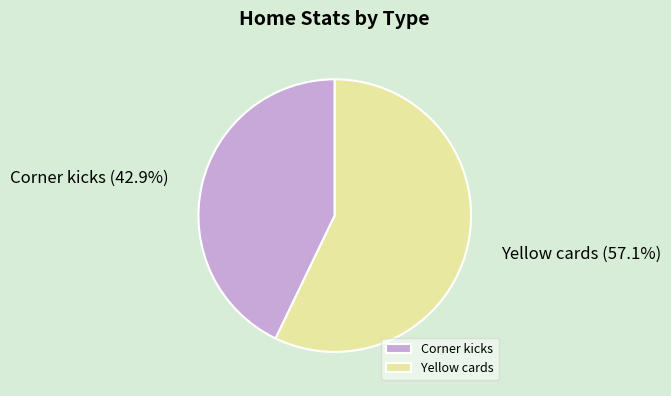

What is the majority slice?

Yellow cards